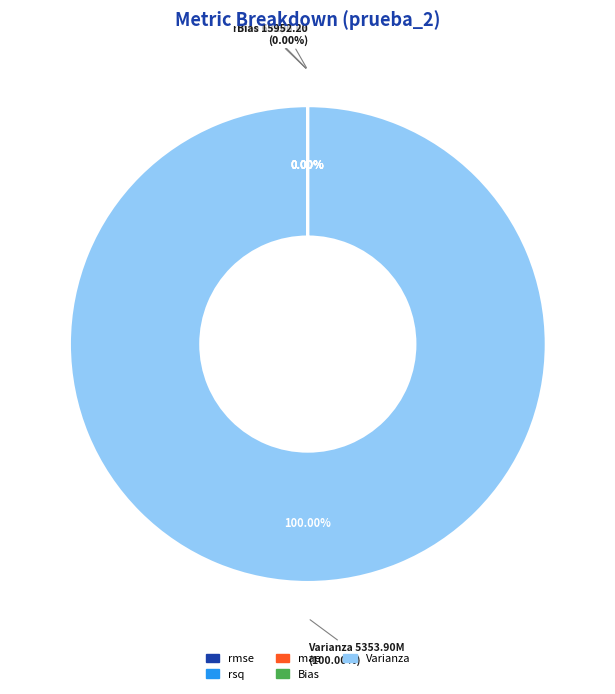

How many segments does this pie chart have?

5